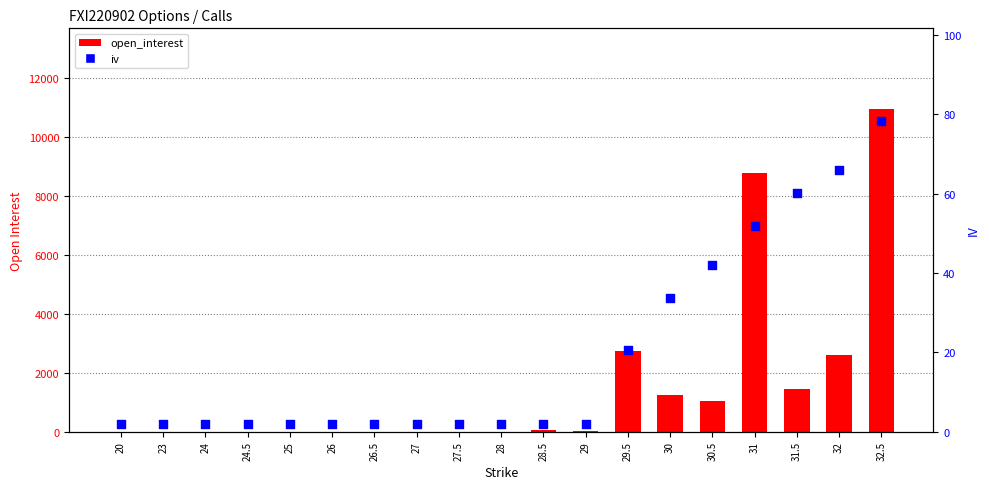

Is the value of open_interest at 27.5 greater than the value of iv at 31.5?

No